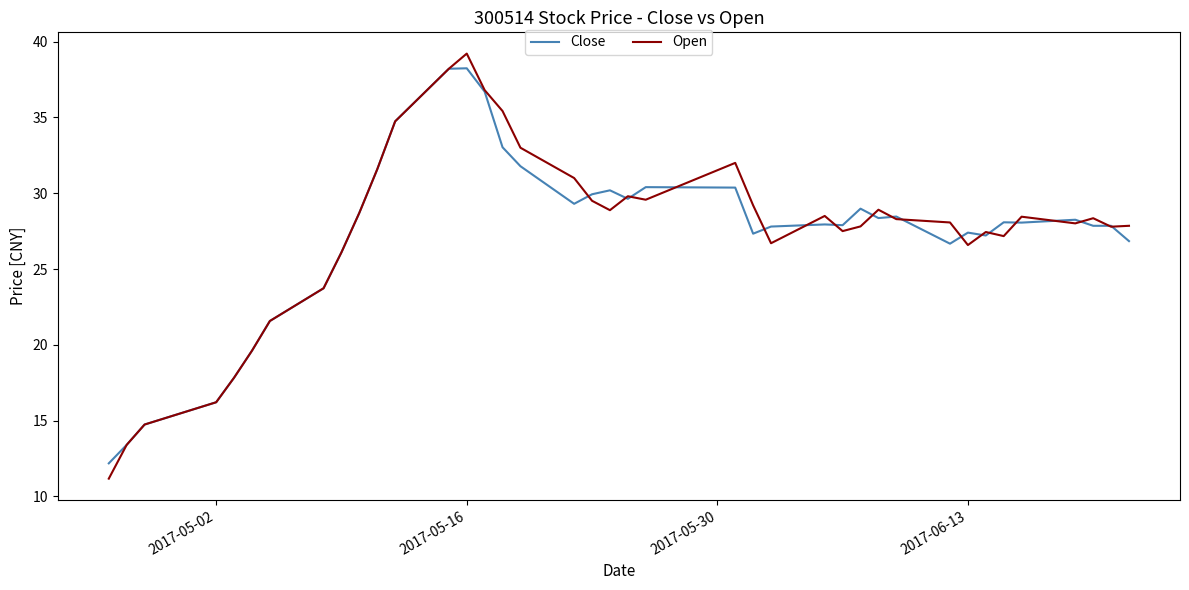

Which series has the largest range (max minus min)?

Open